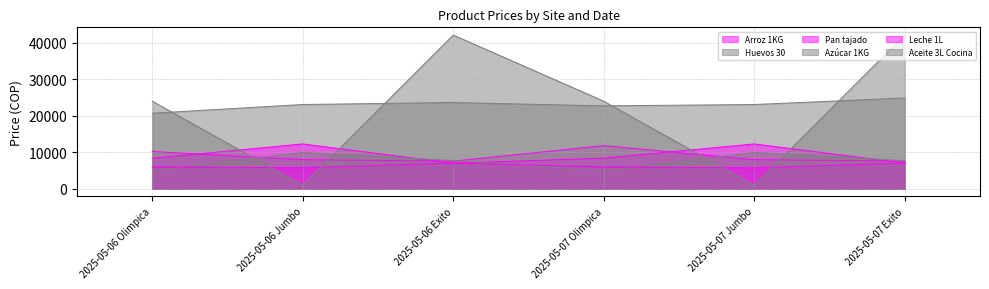

What is the spread (max minus min) of values at 2025-05-07 Olimpica?

19095.7